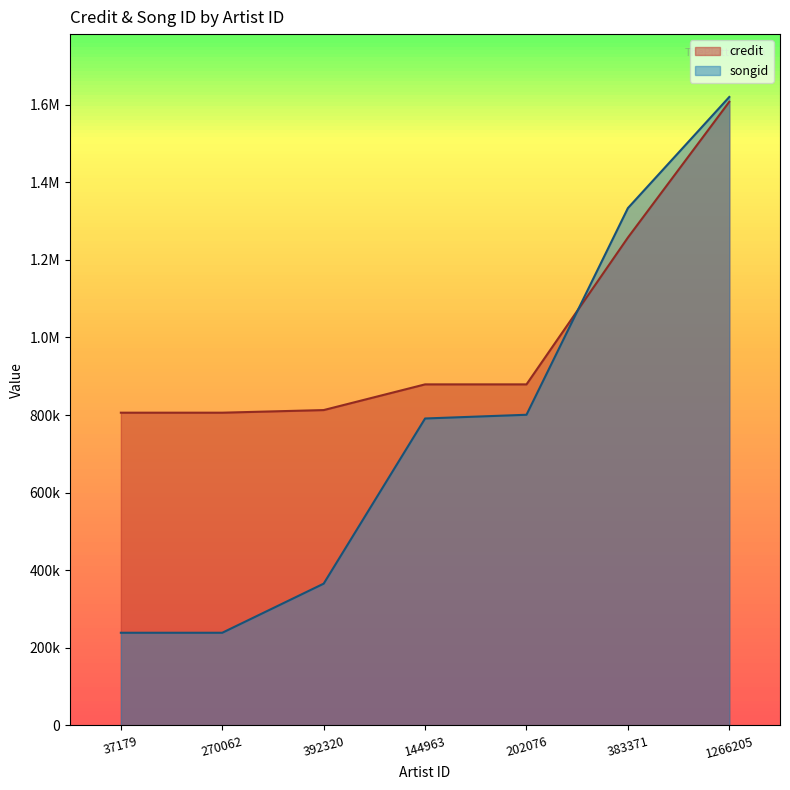

What position from the left is 1266205?

7